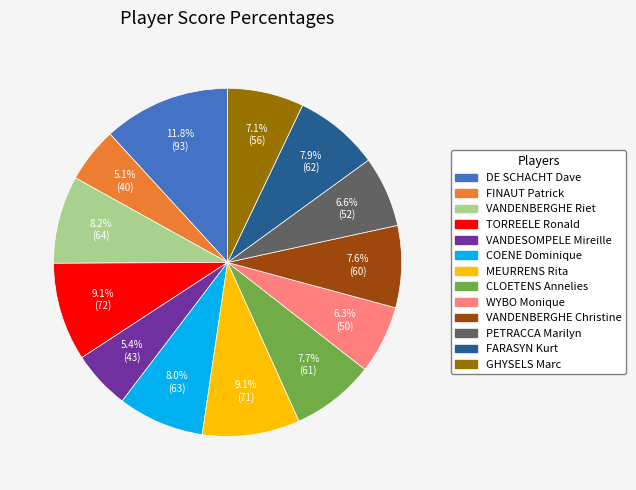

To the nearest percent, what percentage of the pie is FINAUT Patrick?

5%